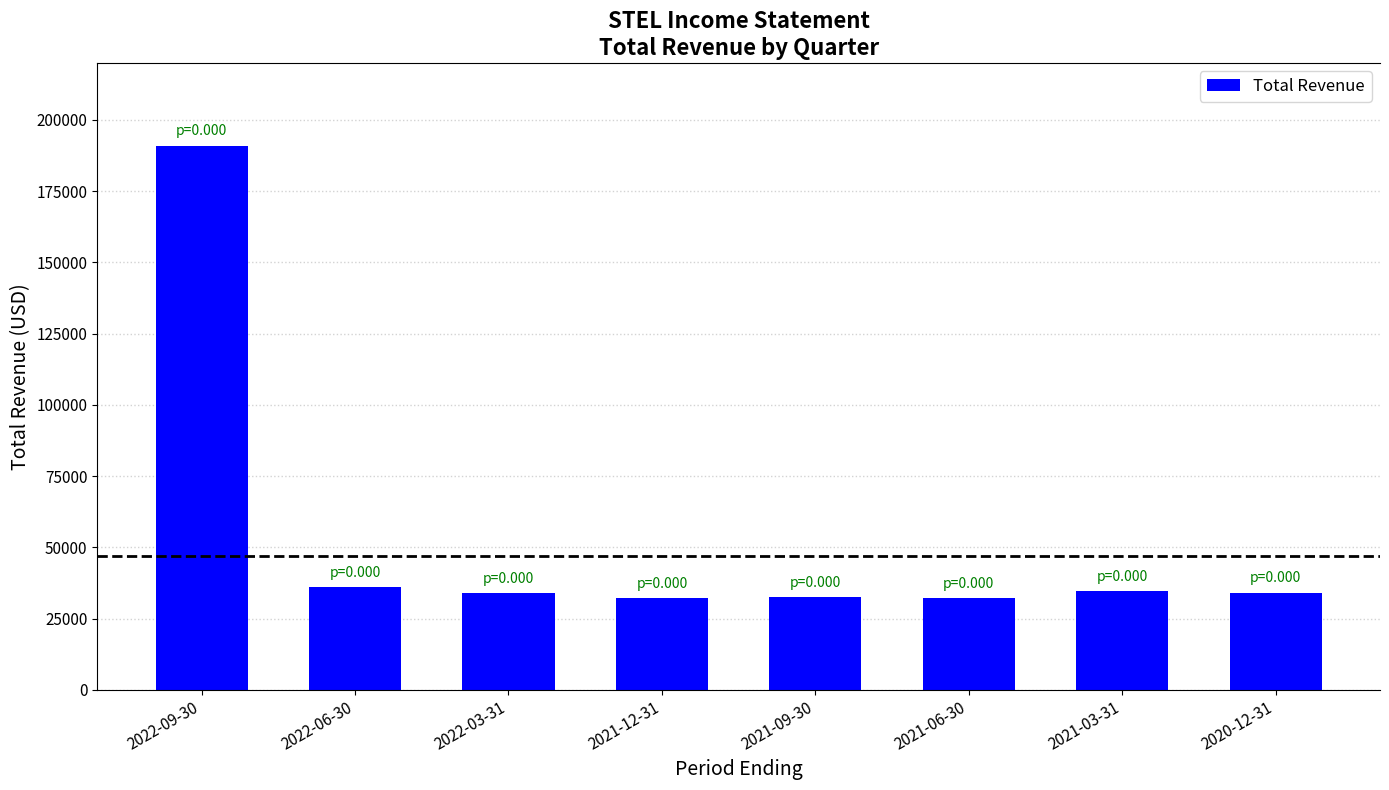

What is the smallest value displayed?

32100